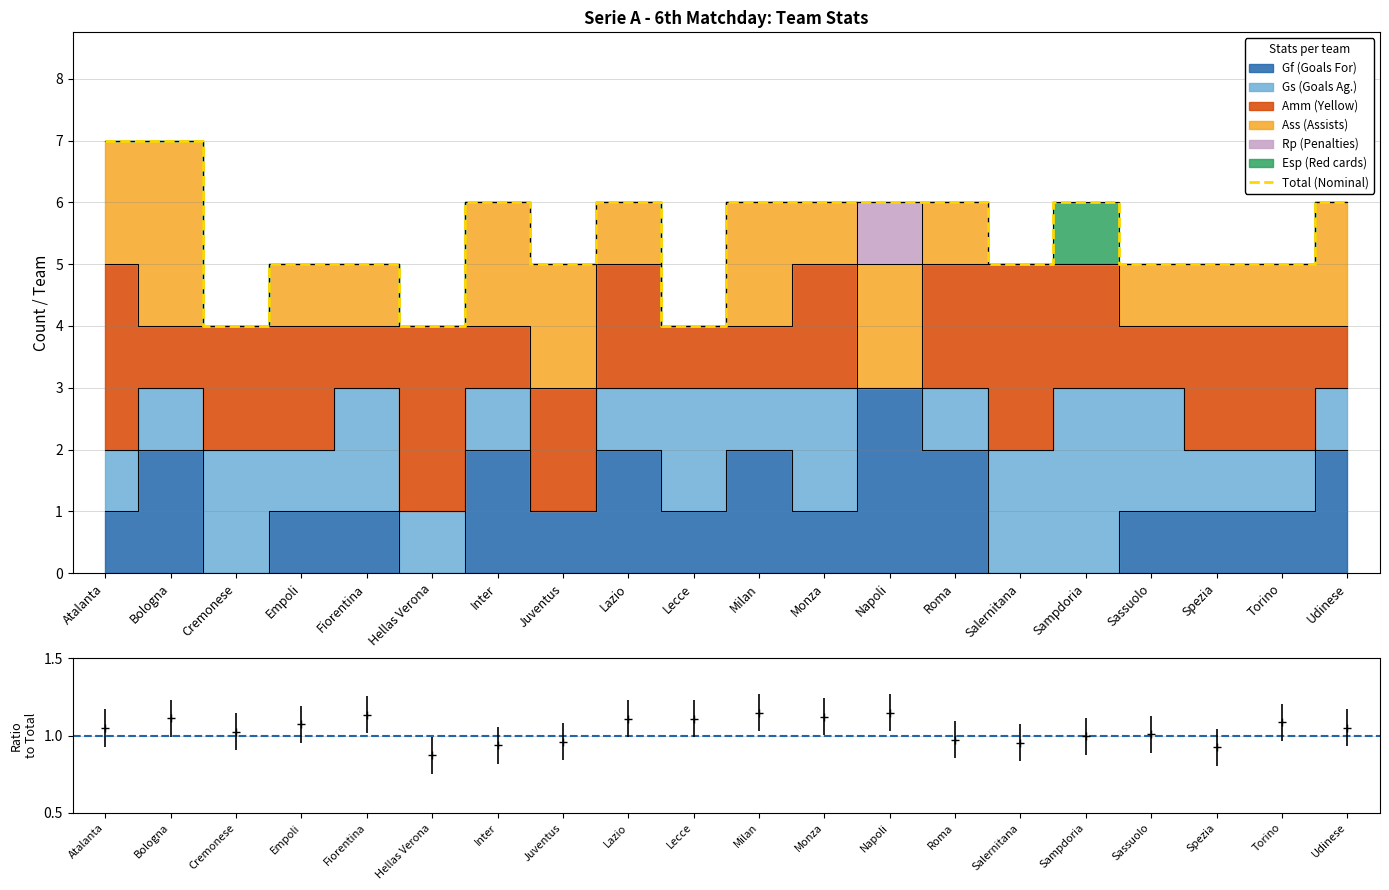

How many interior local peaks (higher than both neighbors) does the data have?

3